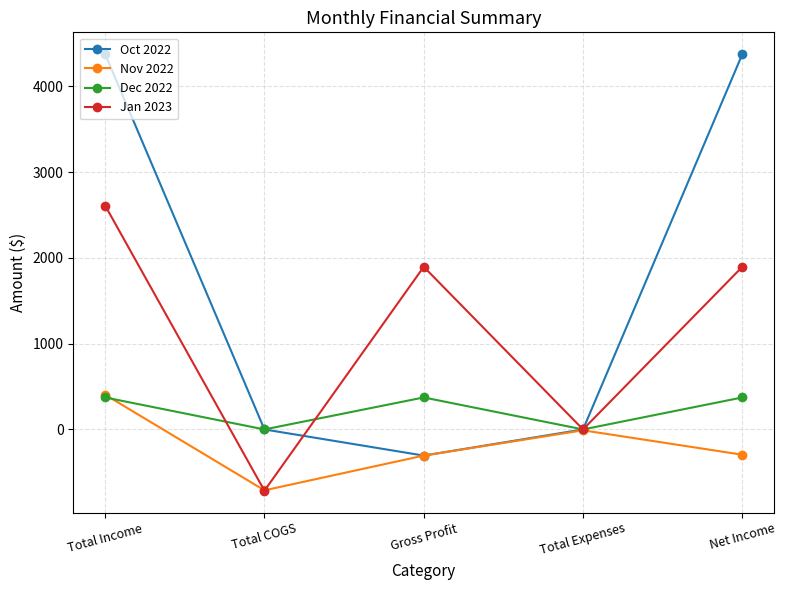

Which series has the largest range (max minus min)?

Oct 2022